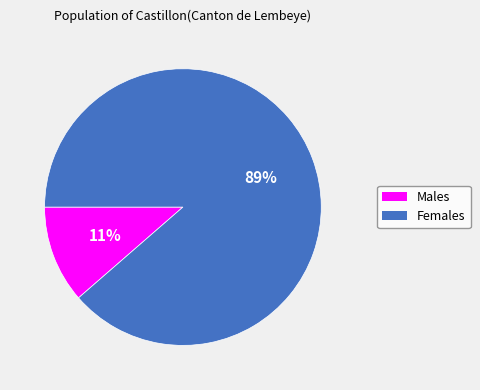

Is there any slice that represents more than half of the pie?

Yes